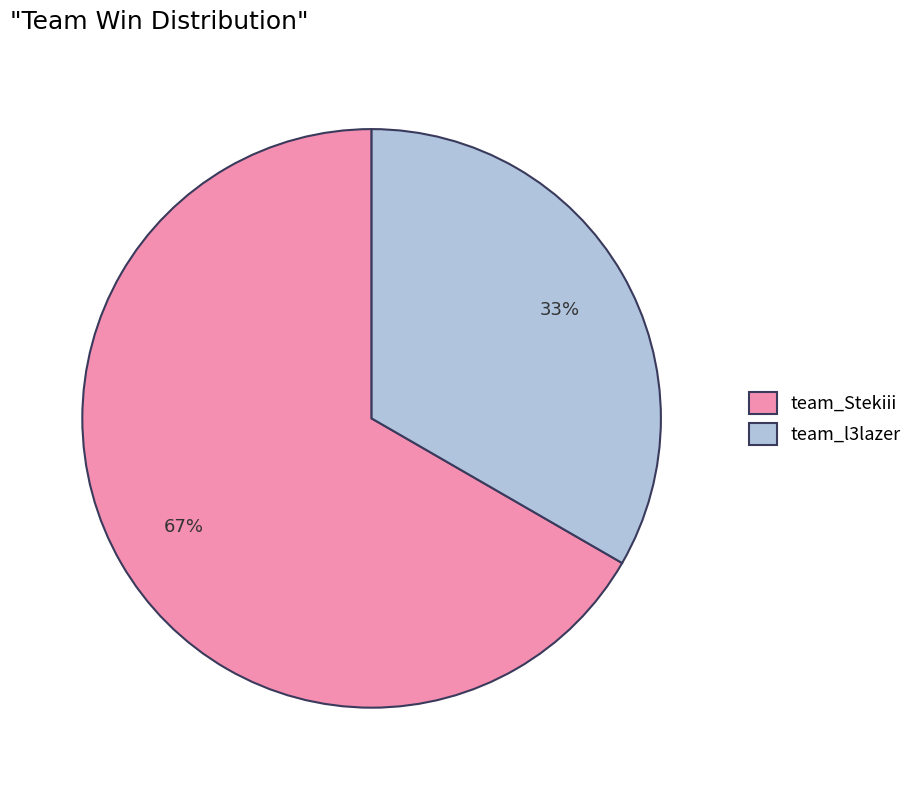

Is team_Stekiii the majority of the pie?

Yes